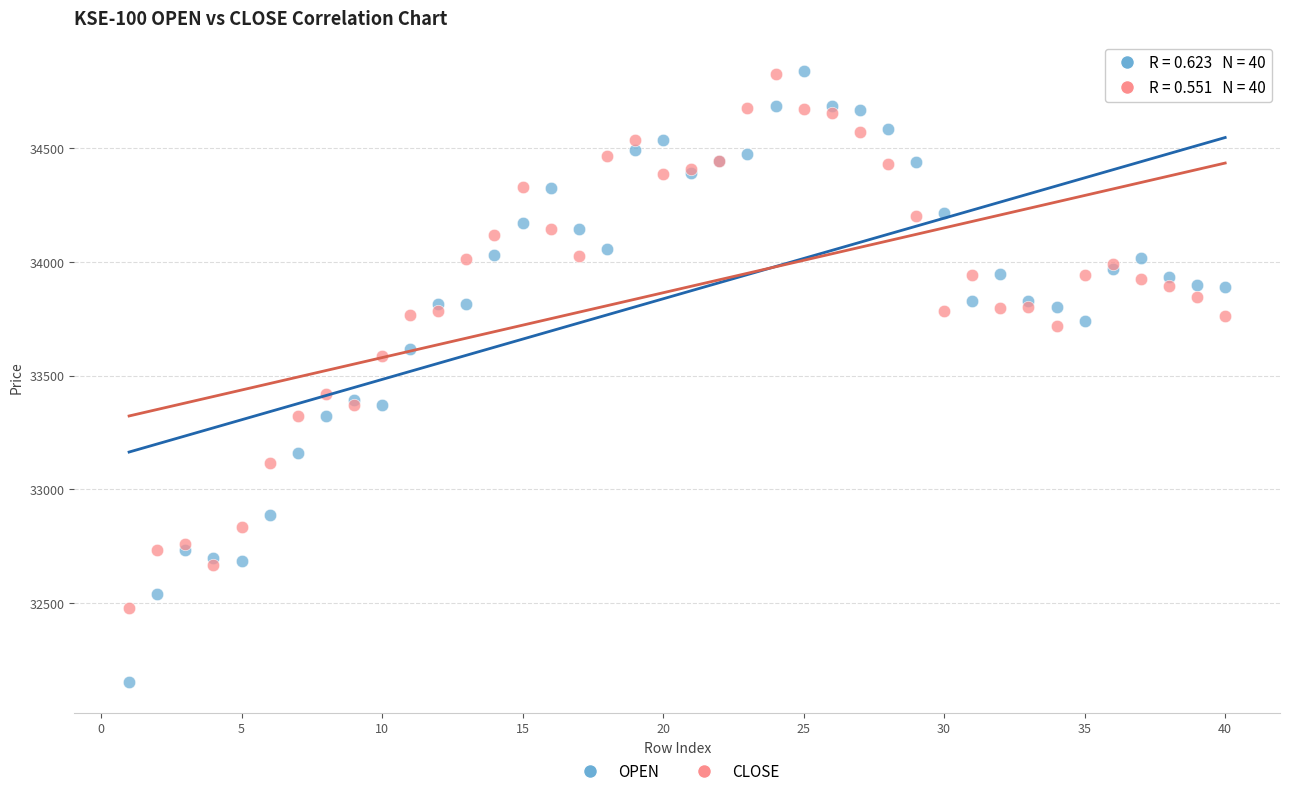

Which series contains the lowest Y value?

OPEN